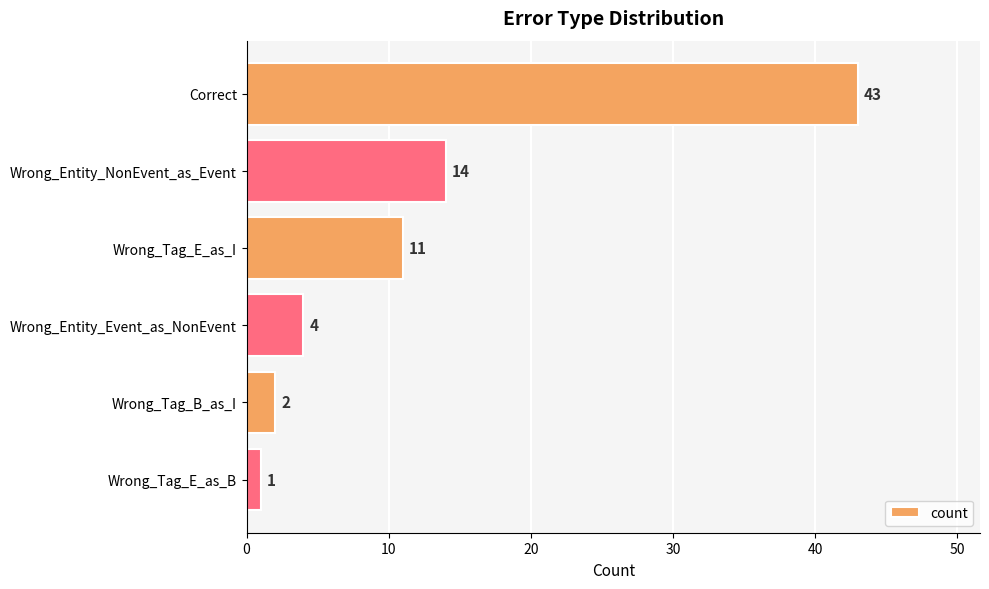

Is it true that the value at Wrong_Tag_E_as_I is 11?

True